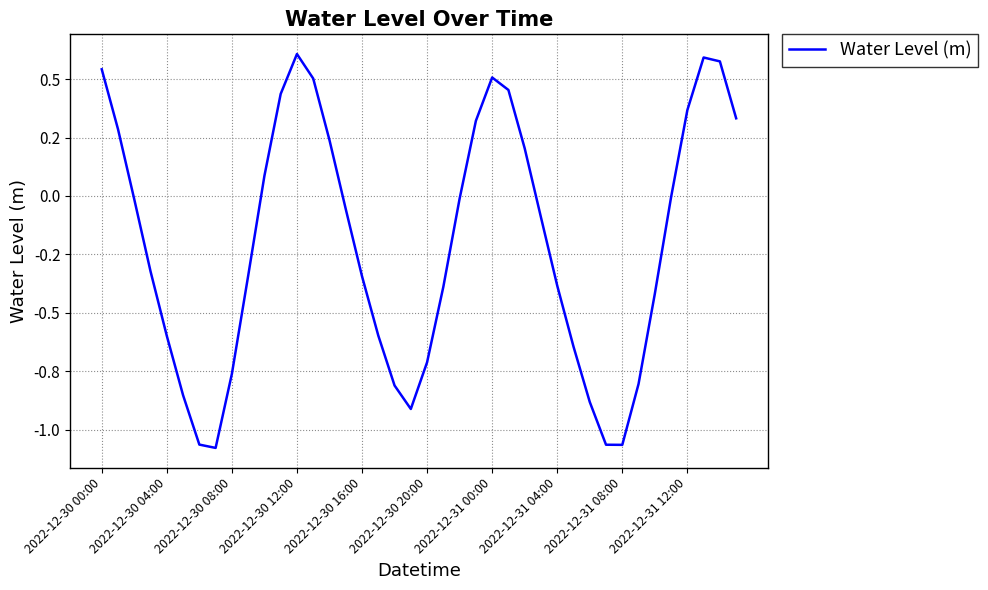

Is this an area chart (filled region under the line)?

No